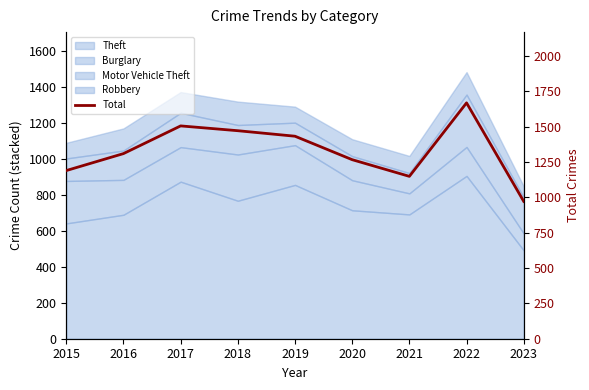

What is the approximate value at 2023?

972